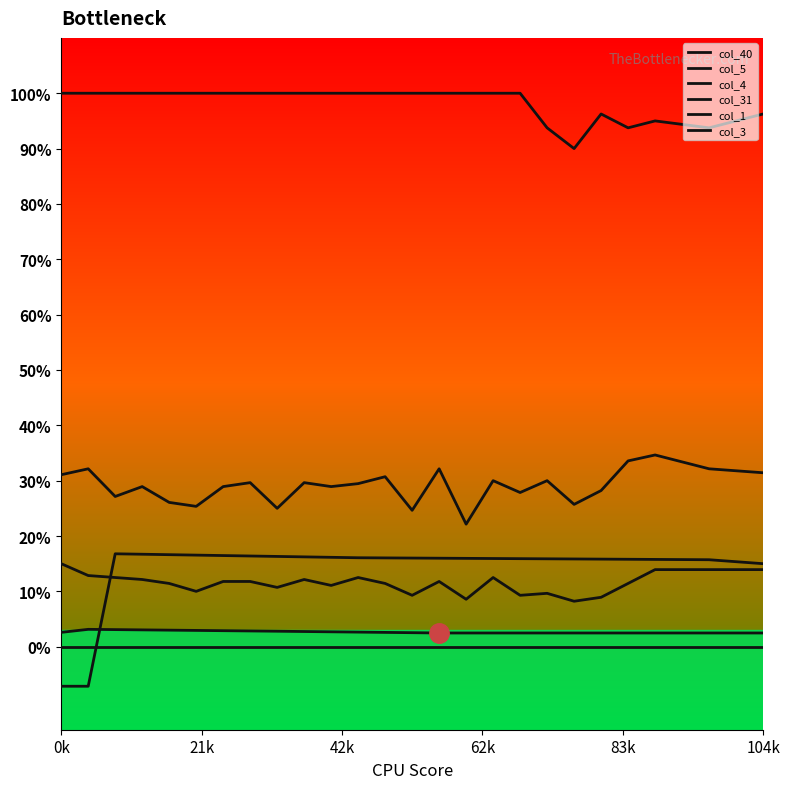

How many col_4 values are between 0 and 1?

25